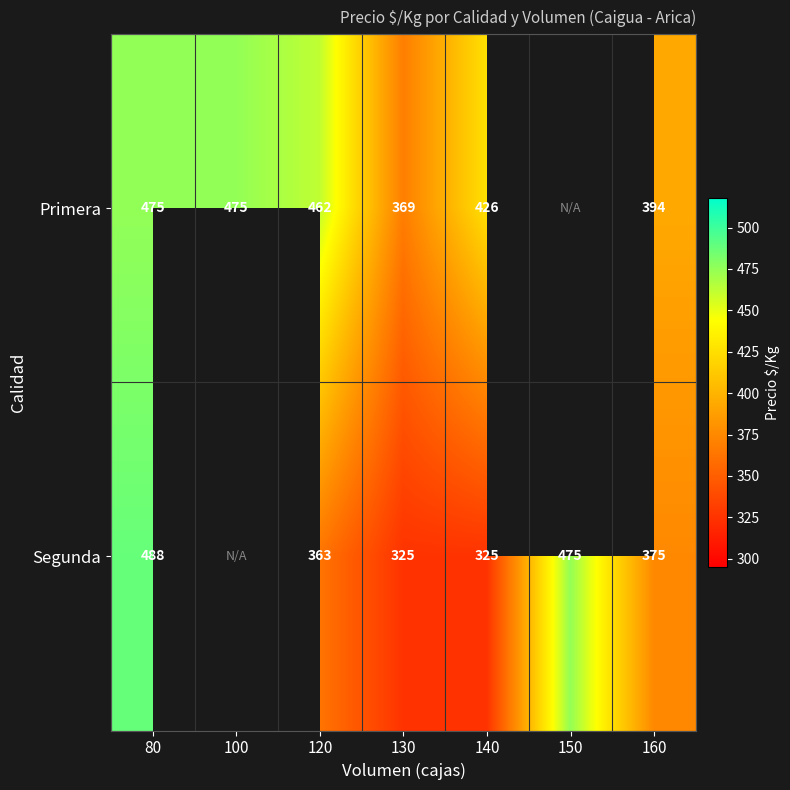

What is the total value across all series at 130?

694